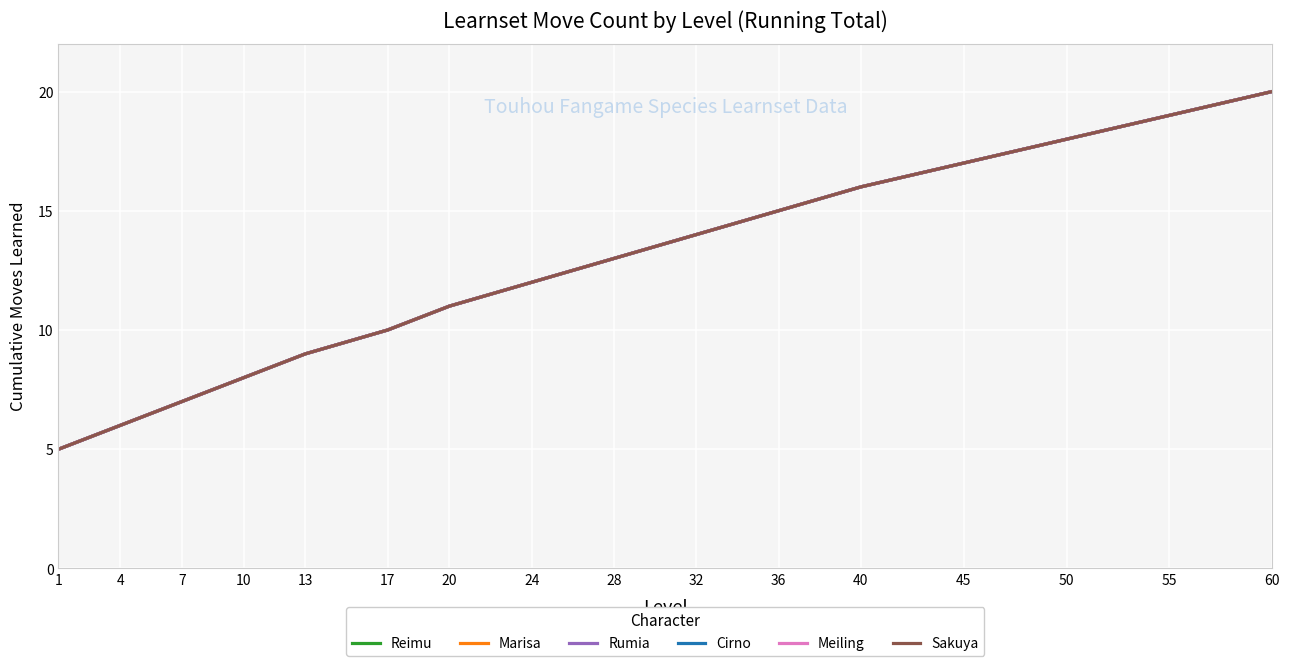

Between 1 and 13, which series saw the biggest shift?

Reimu